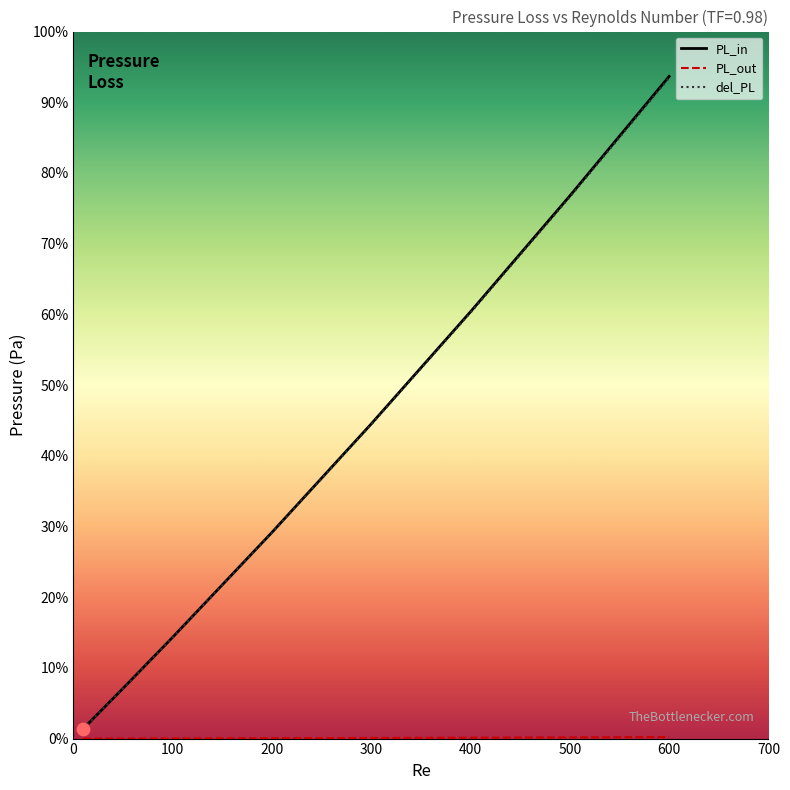

Is this an area chart (filled region under the line)?

No